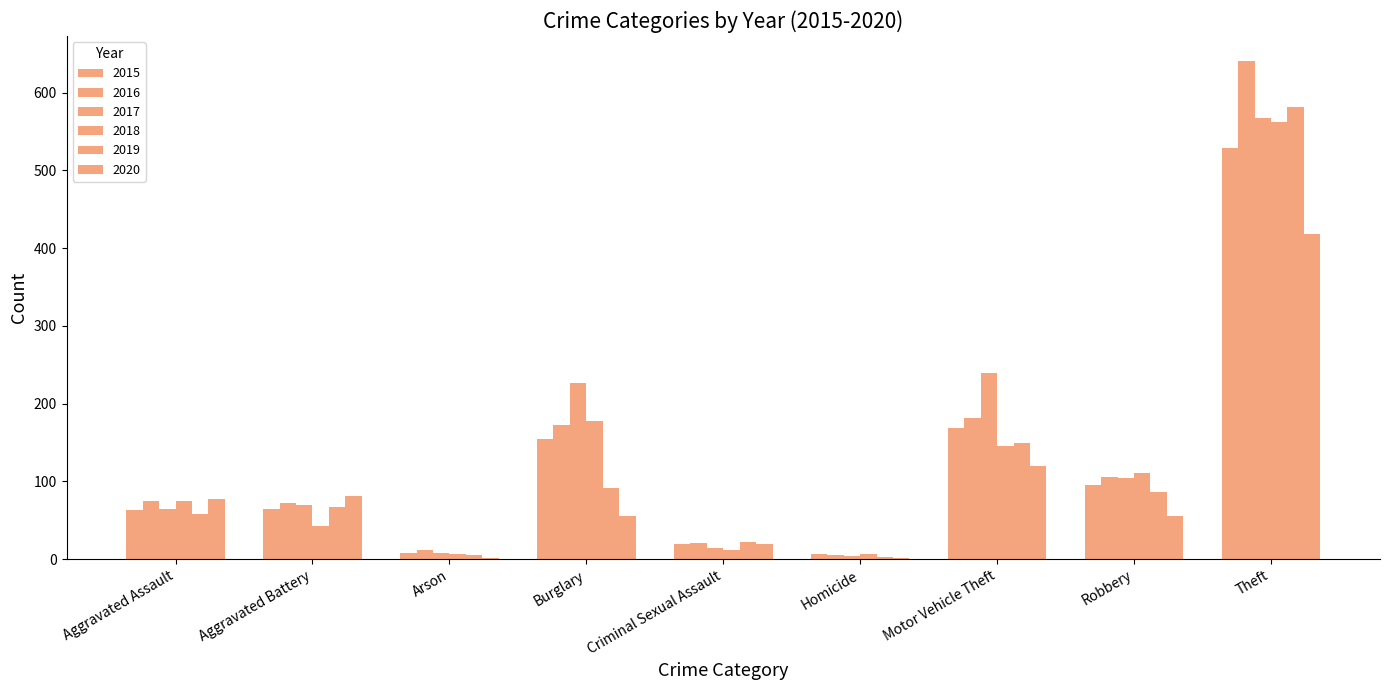

Count the number of data series in this chart.

6